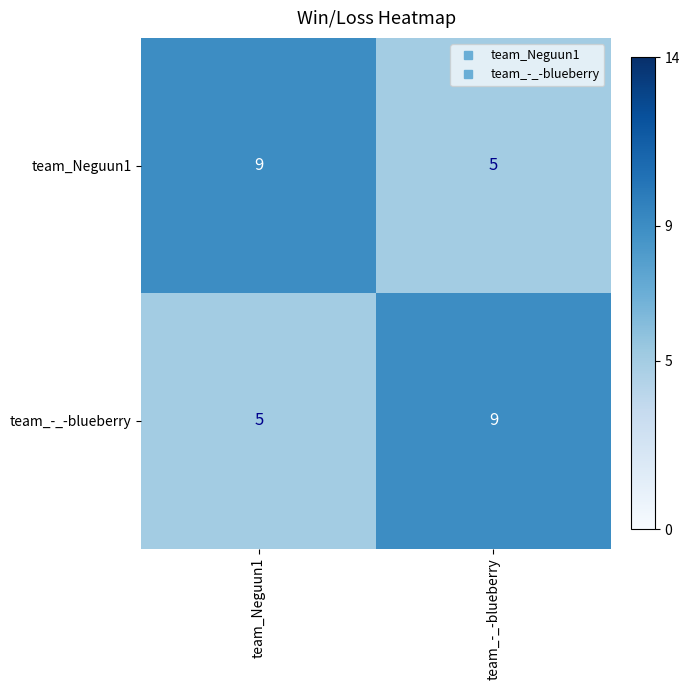

Is the value of team_-_-blueberry at team_-_-blueberry greater than the value of team_Neguun1 at team_-_-blueberry?

Yes